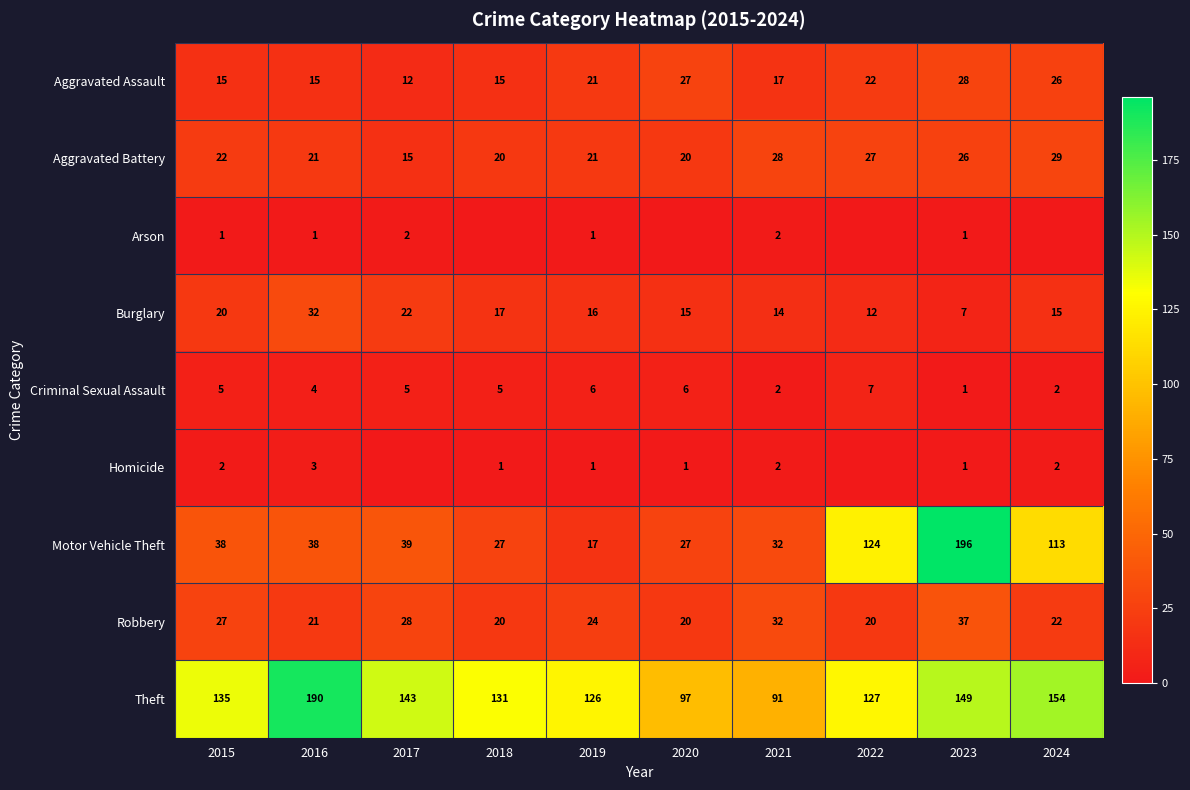

Which category has the highest value in the Aggravated Assault series?

2023